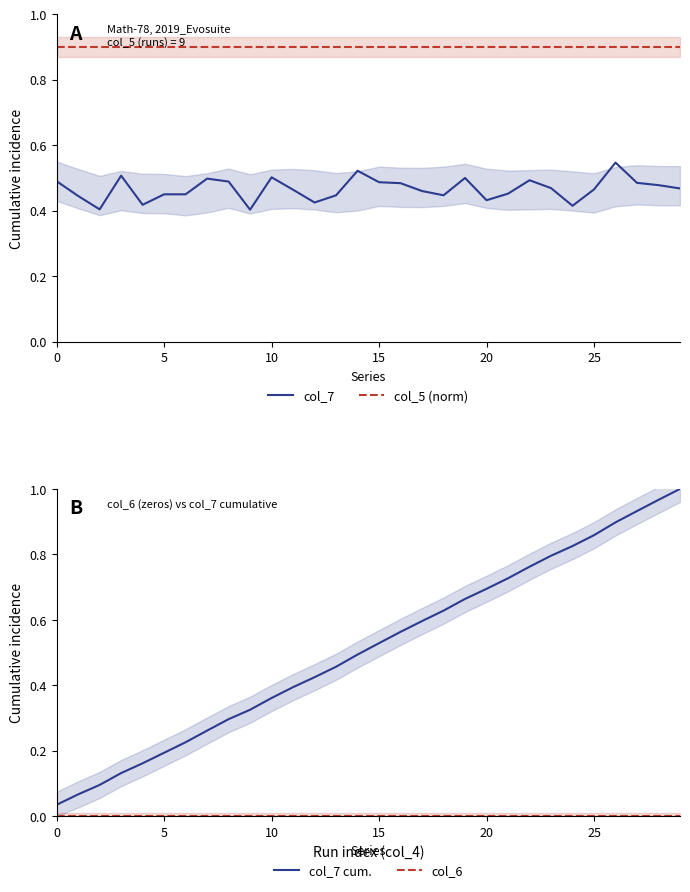

Which series changed the most between 10 and 25?

col_7 cumulative